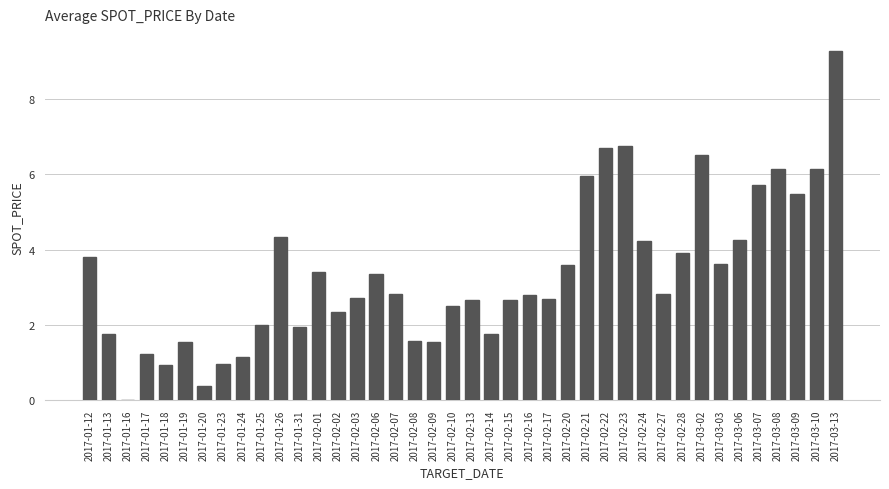

Which label corresponds to the largest value in the chart?

2017-03-13